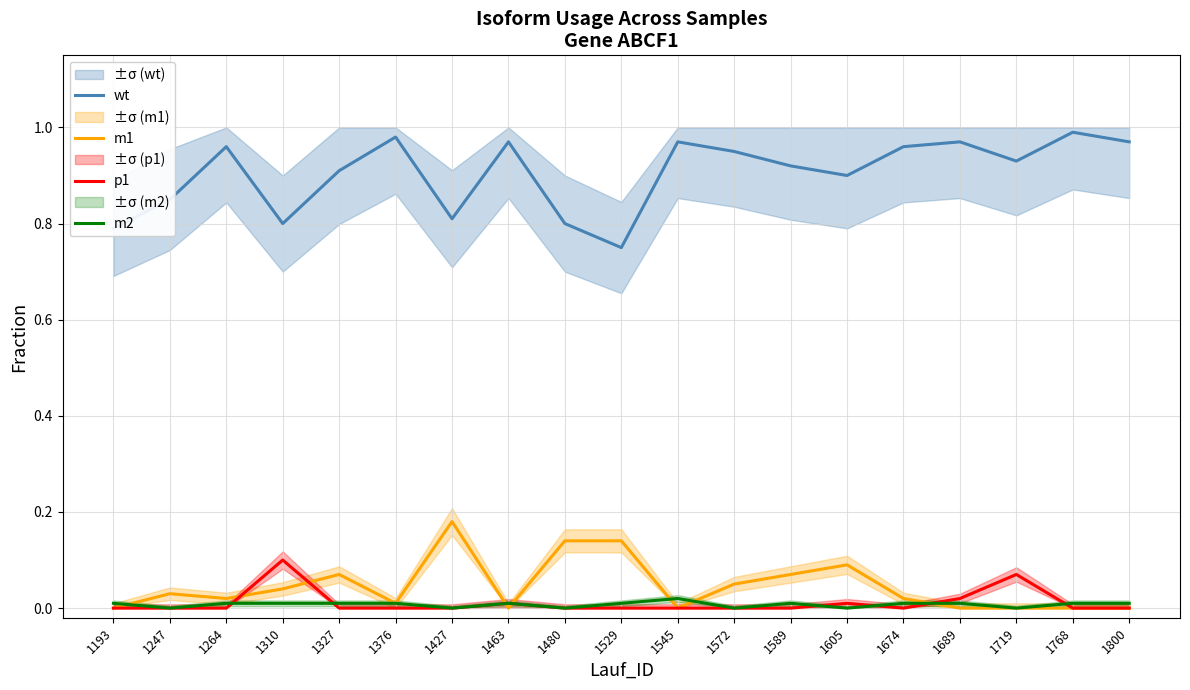

Where is the first local minimum for p1?

1674